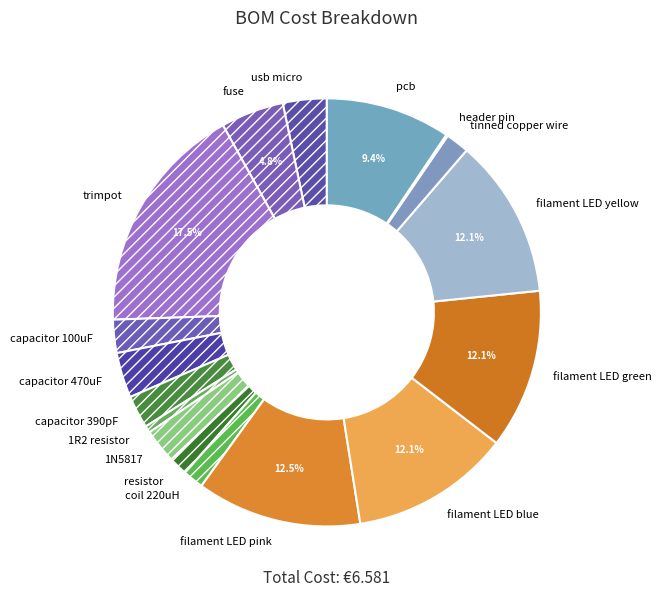

Between capacitor 100uF and pcb, which is larger?

pcb